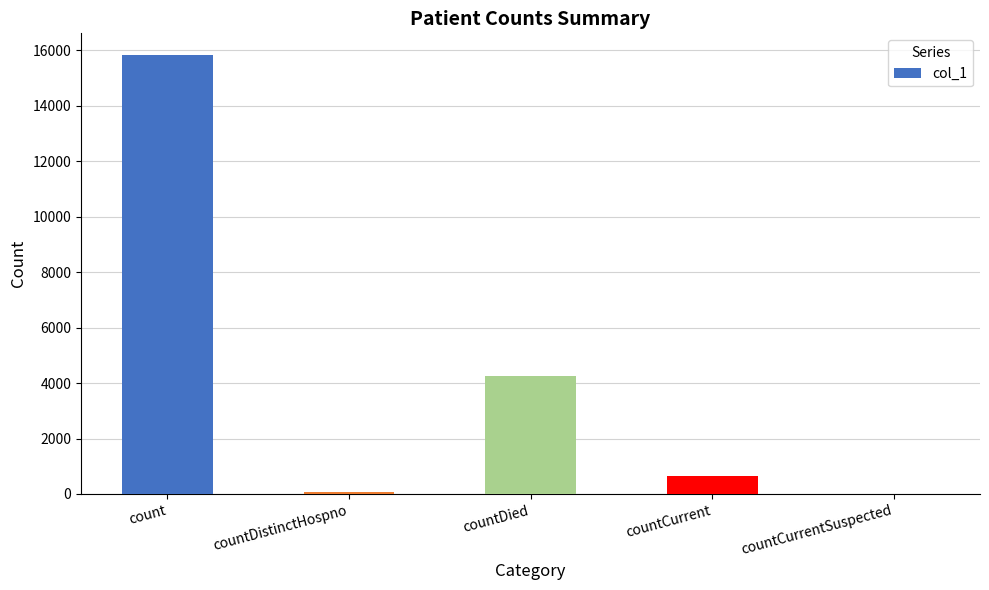

What is the maximum value shown in the chart?

15825